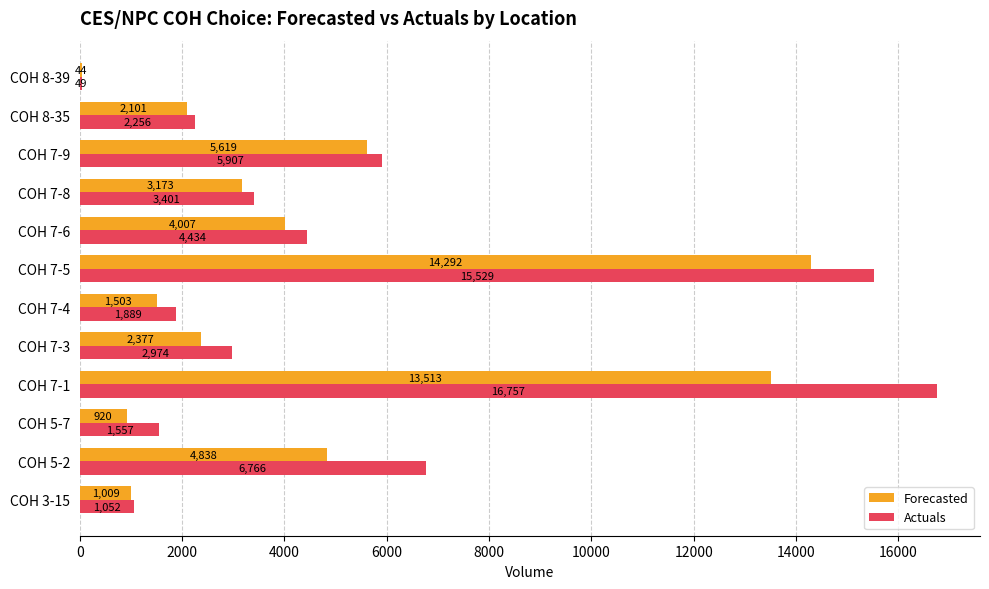

What are all the series names shown in the legend?

Forecasted, Actuals